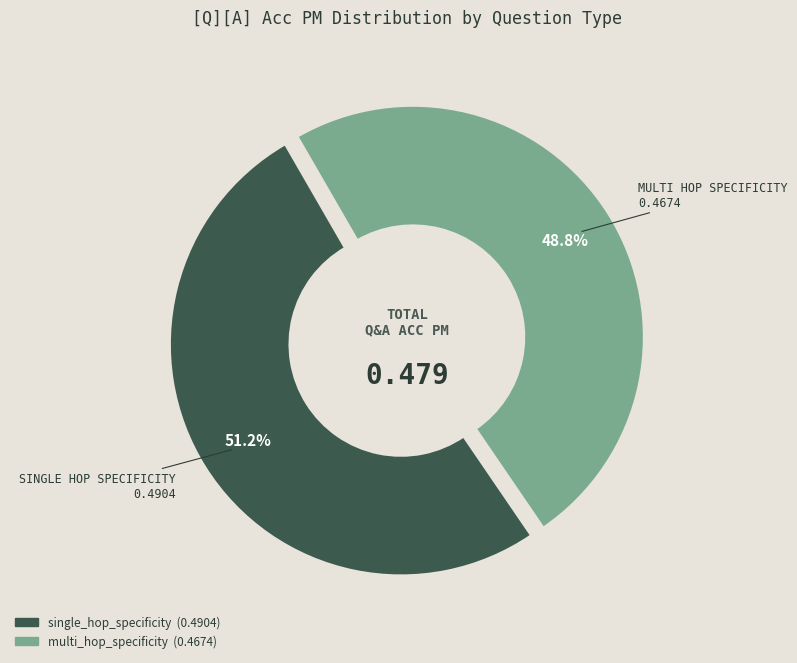

Does any single category account for the majority?

Yes